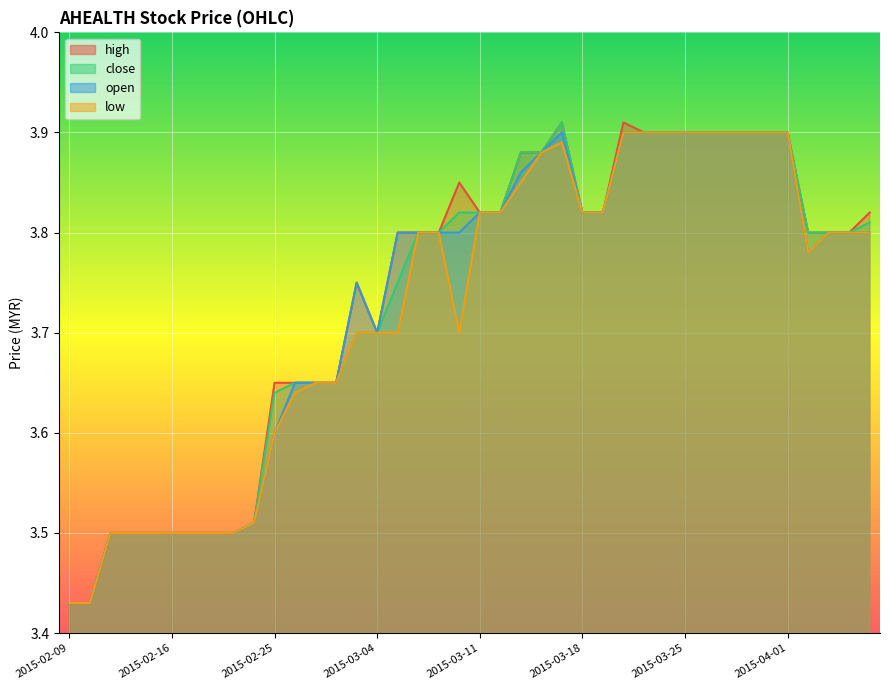

Is the value of close at 2015-03-04 greater than the value of open at 2015-02-23?

Yes